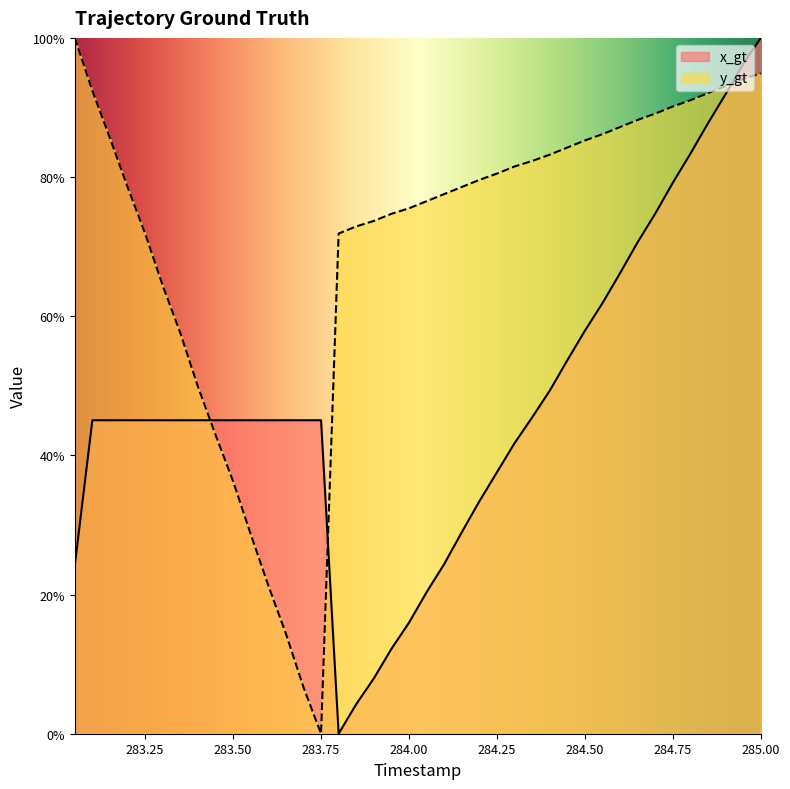

What is the difference between the maximum and second lowest values in the x_gt series?

1.0